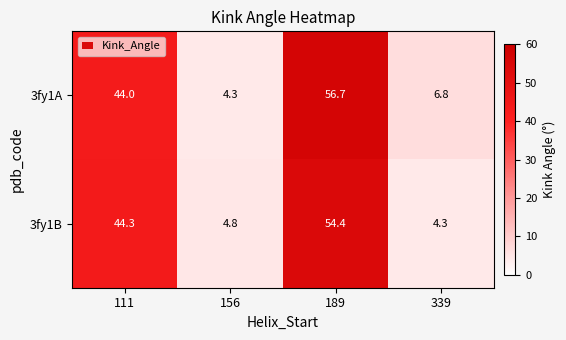

Which category has the highest value in the 3fy1B series?

189